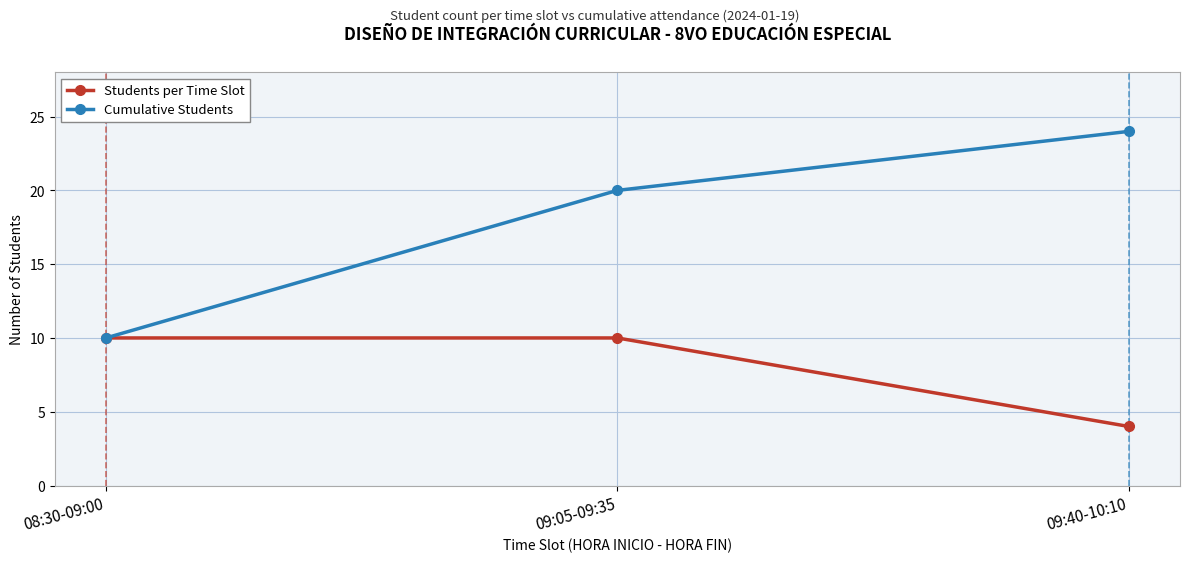

What is the spread (max minus min) of values at 09:05-09:35?

10